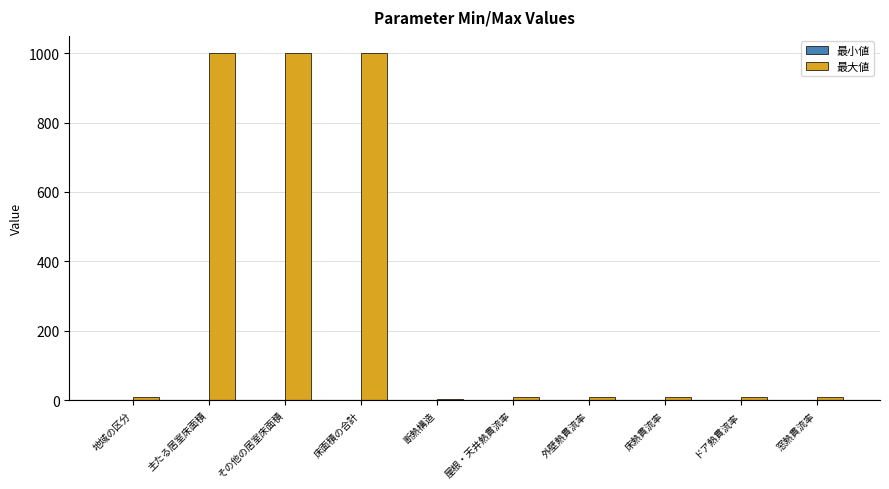

True or false: 最大値 has a value of 1399.7 at 床面積の合計.

False